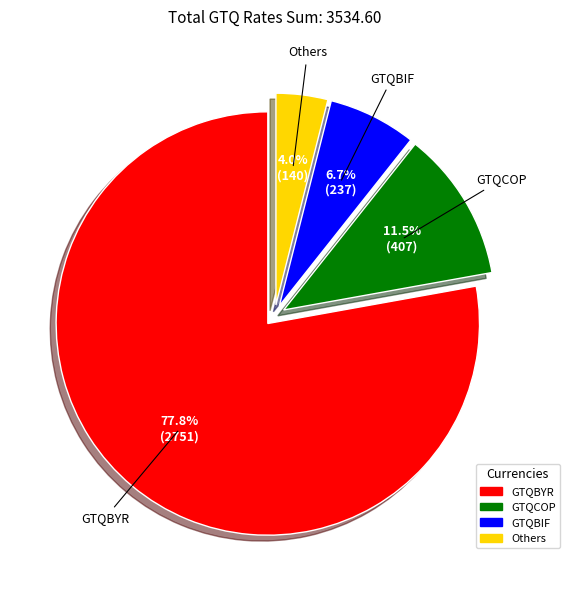

What is the majority slice?

GTQBYR